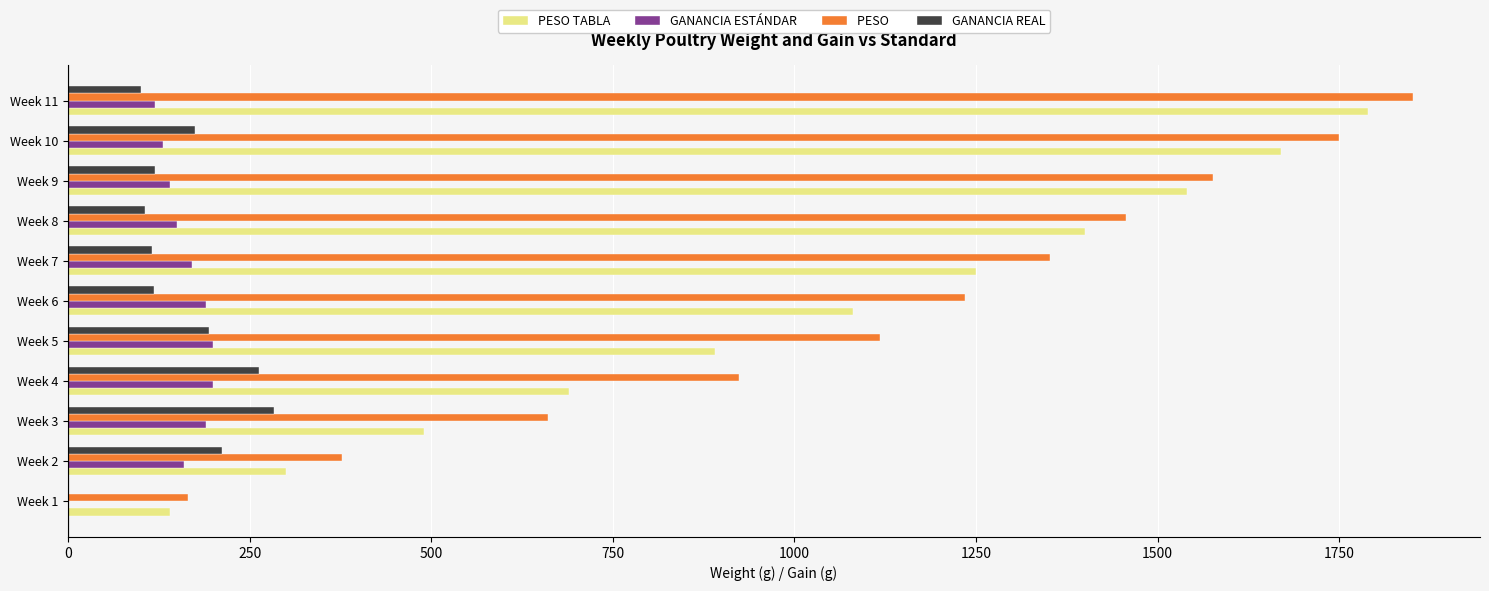

At which category is the sum across all series the highest?

Week 11